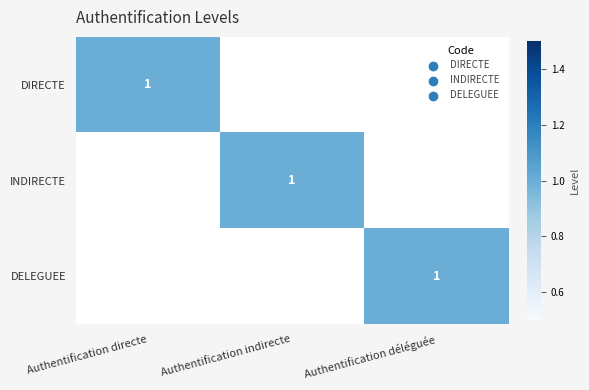

Is the value of DELEGUEE at Authentification indirecte greater than the value of DIRECTE at Authentification indirecte?

No